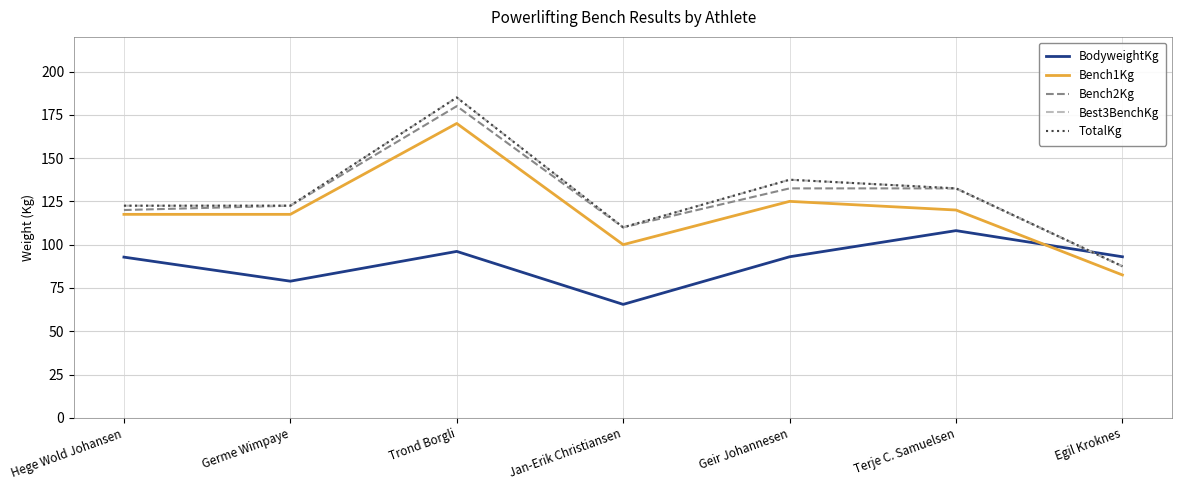

Where do BodyweightKg and Bench1Kg first cross each other?

Terje C. Samuelsen and Egil Kroknes